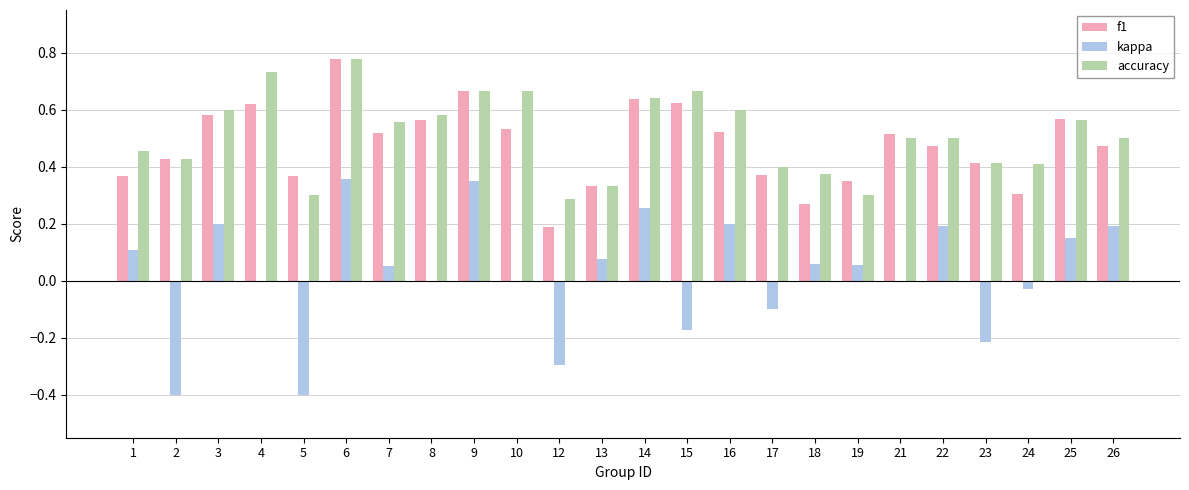

What is the total value across all series at 6?

1.9